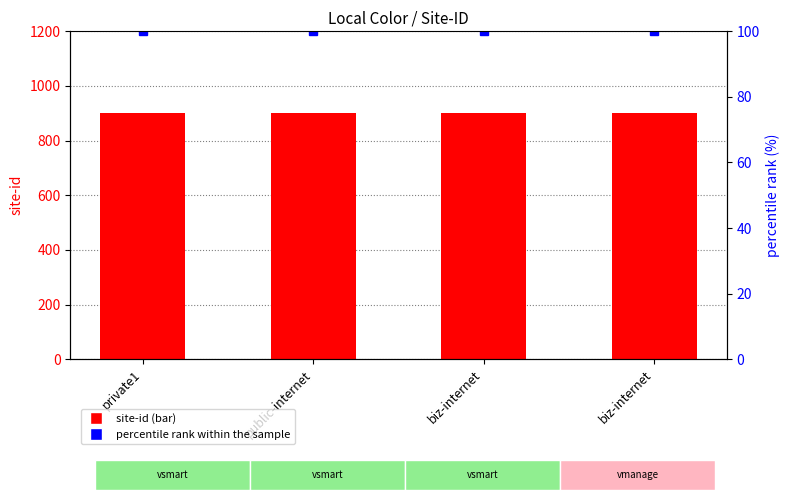

Read the site-id value at public-internet.

900